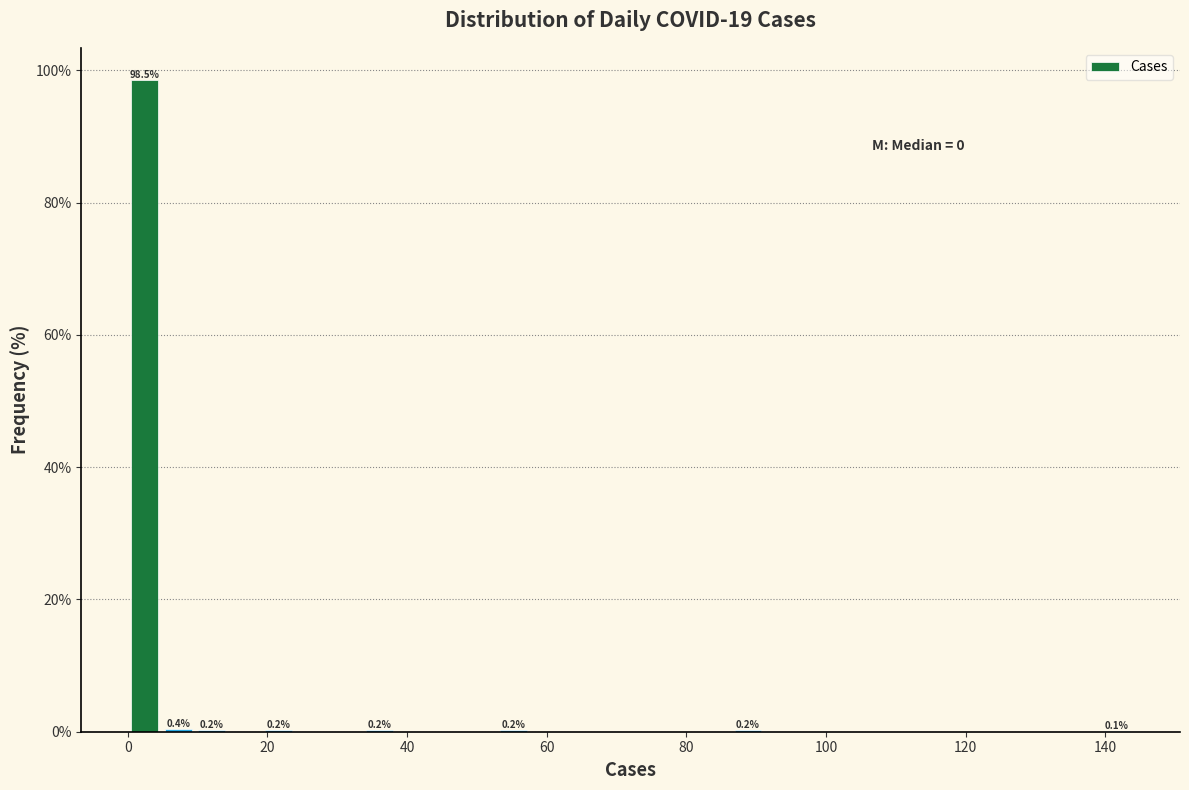

Around what value on the x-axis is the tallest bar? Give the approximate position of its centre, as read against the axis.

2